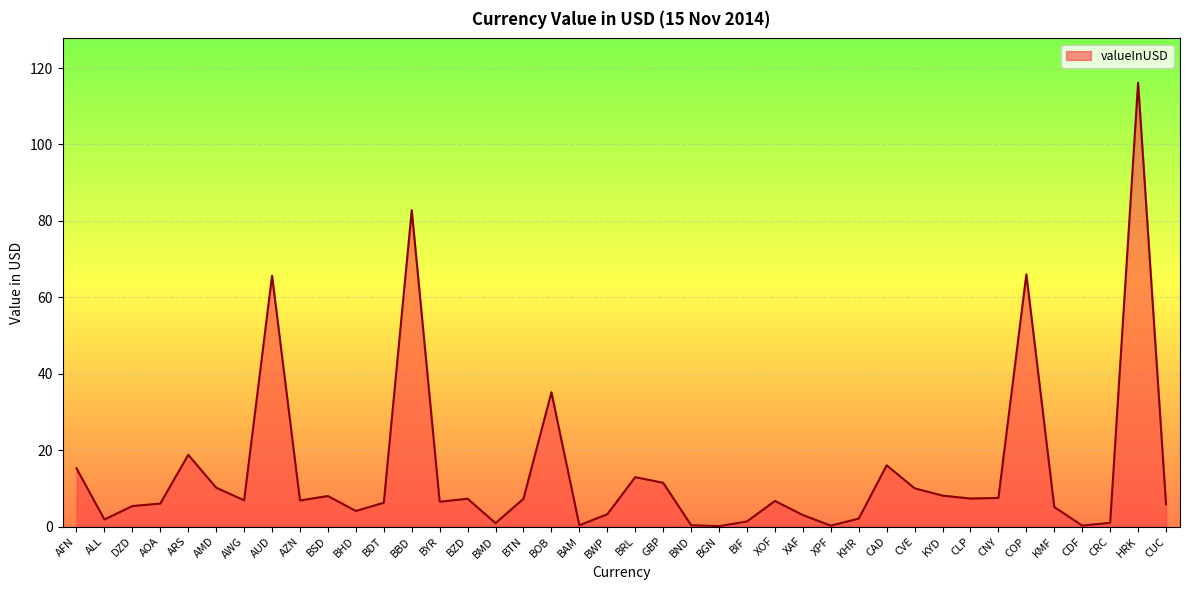

What is the minimum value shown in the chart?

0.1